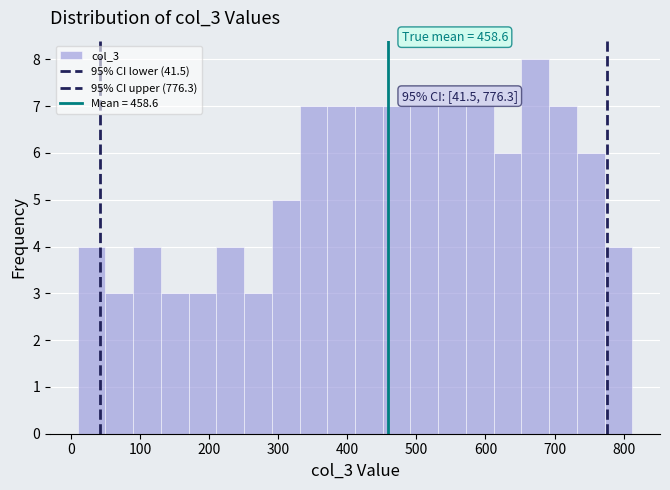

Over which range of the x-axis is the bar tallest?

650 to 690